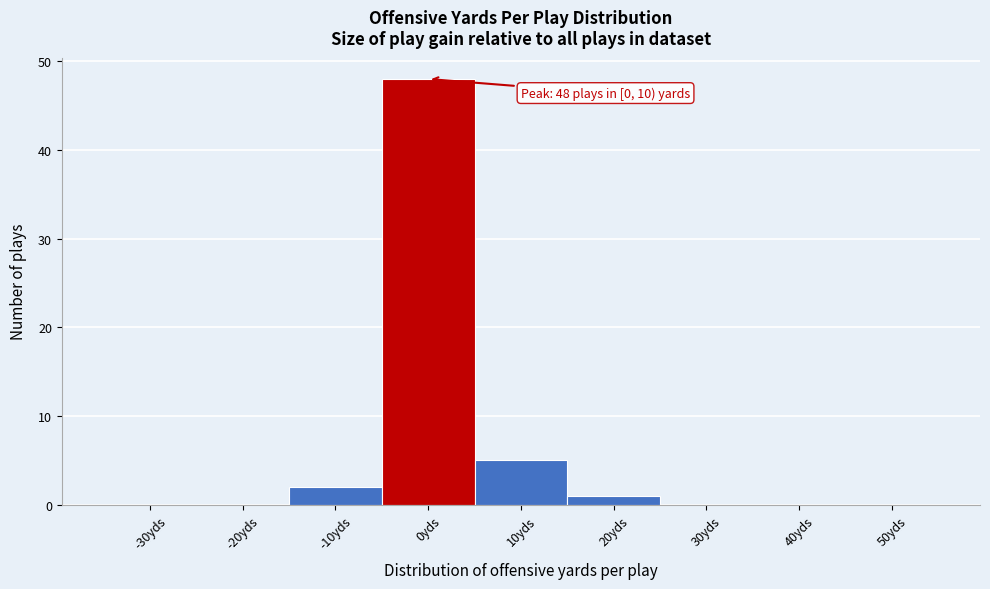

Reading left to right, transcribe all the data shown in this chart.

-30yds=0	-20yds=0	-10yds=2	0yds=48	10yds=5	20yds=1	30yds=0	40yds=0	50yds=0